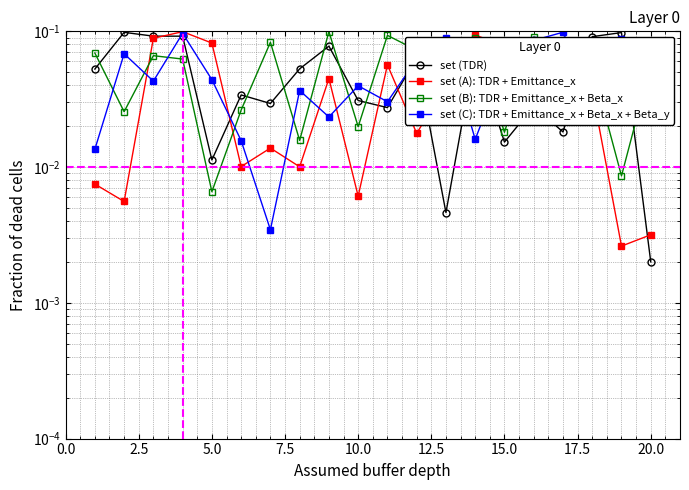

What are all the series names shown in the legend?

set (TDR), set (A): TDR + Emittance_x, set (B): TDR + Emittance_x + Beta_x, set (C): TDR + Emittance_x + Beta_x + Beta_y